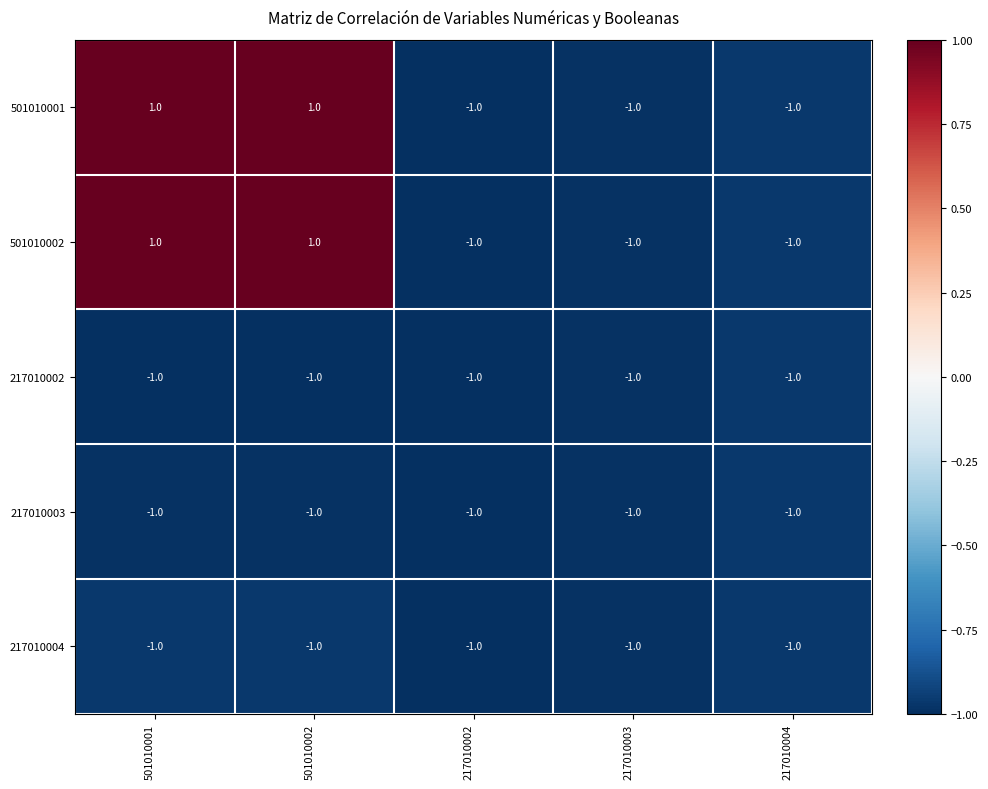

Reading right to left, transcribe all the data shown in this chart.

501010001: 217010004=-1	217010003=-1	217010002=-1	501010002=1	501010001=1
501010002: 217010004=-1	217010003=-1	217010002=-1	501010002=1	501010001=1
217010002: 217010004=-1	217010003=-1	217010002=-1	501010002=-1	501010001=-1
217010003: 217010004=-1	217010003=-1	217010002=-1	501010002=-1	501010001=-1
217010004: 217010004=-1	217010003=-1	217010002=-1	501010002=-1	501010001=-1